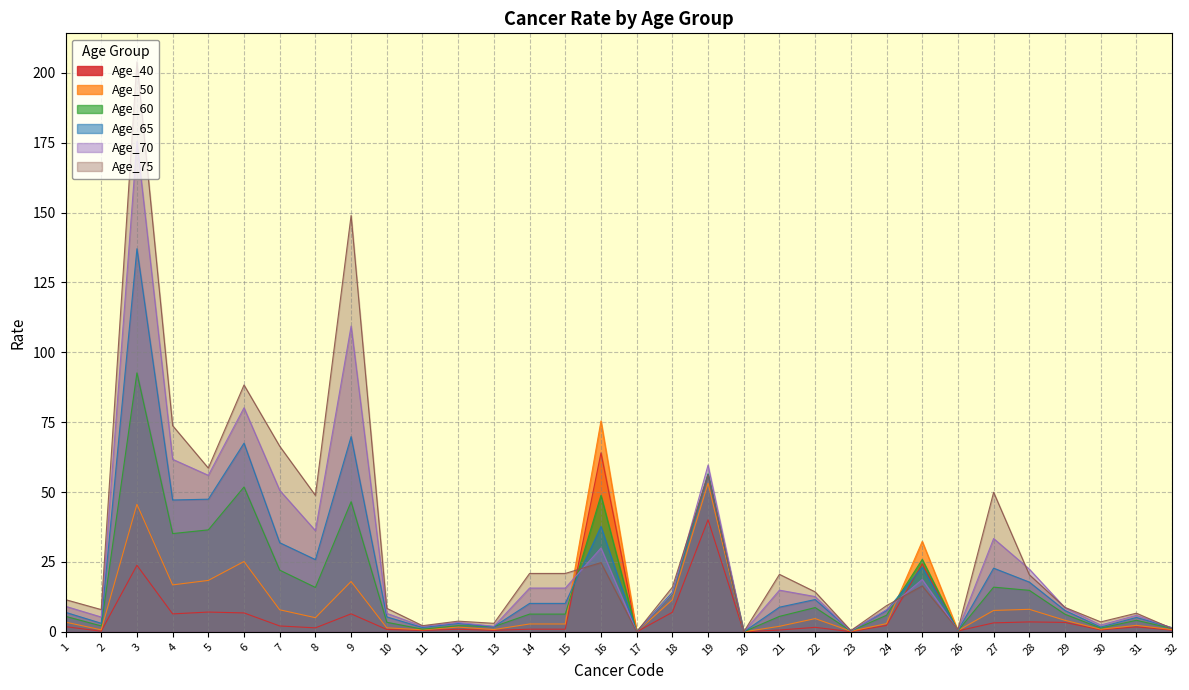

How many interior local valleys does the Age_75 series have?

10